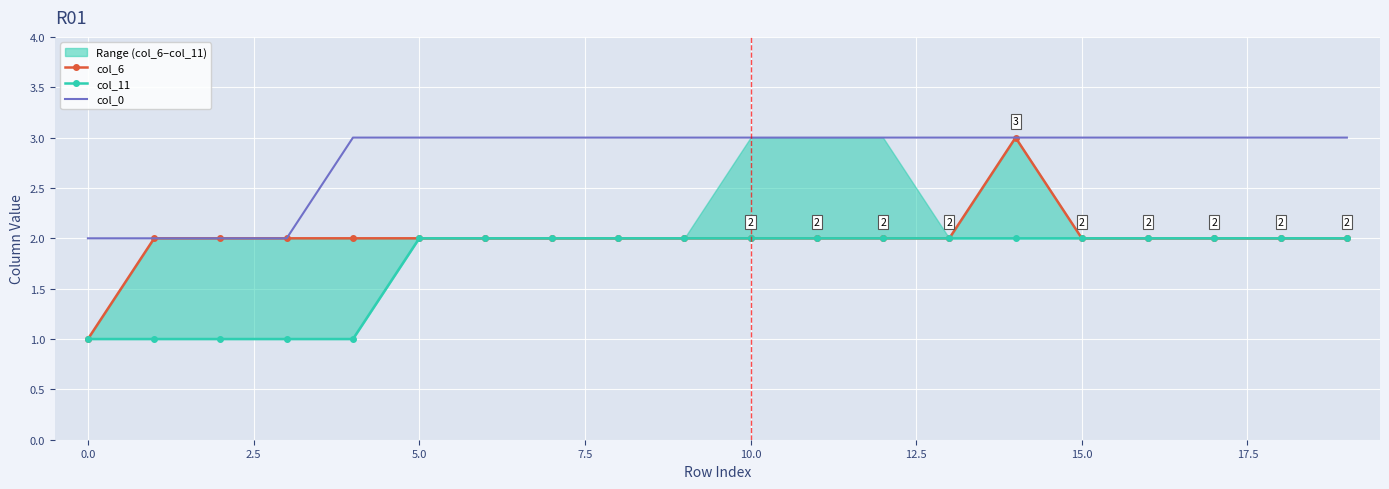

True or false: col_0 and col_11 intersect in this chart.

False